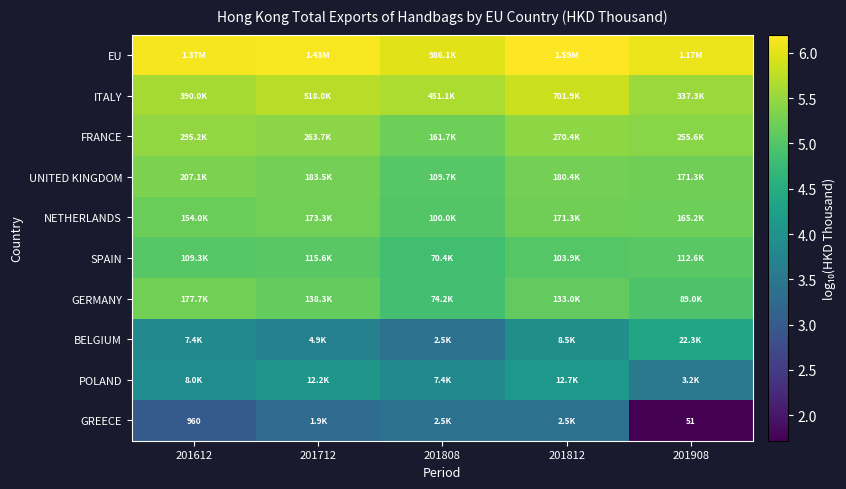

Which series has the largest total across all categories?

EU